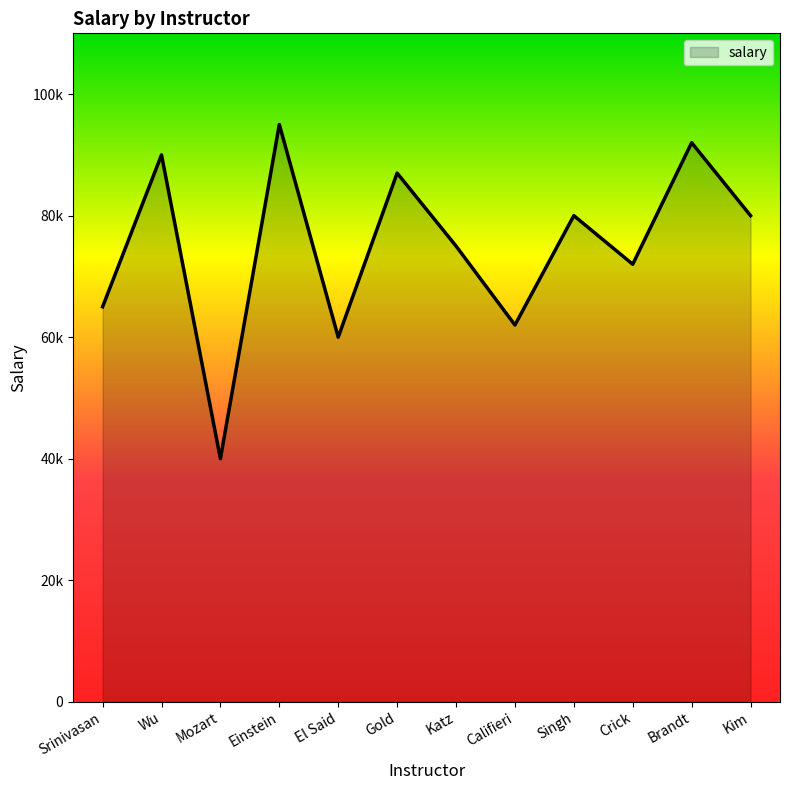

Does the chart have visible grid lines?

No